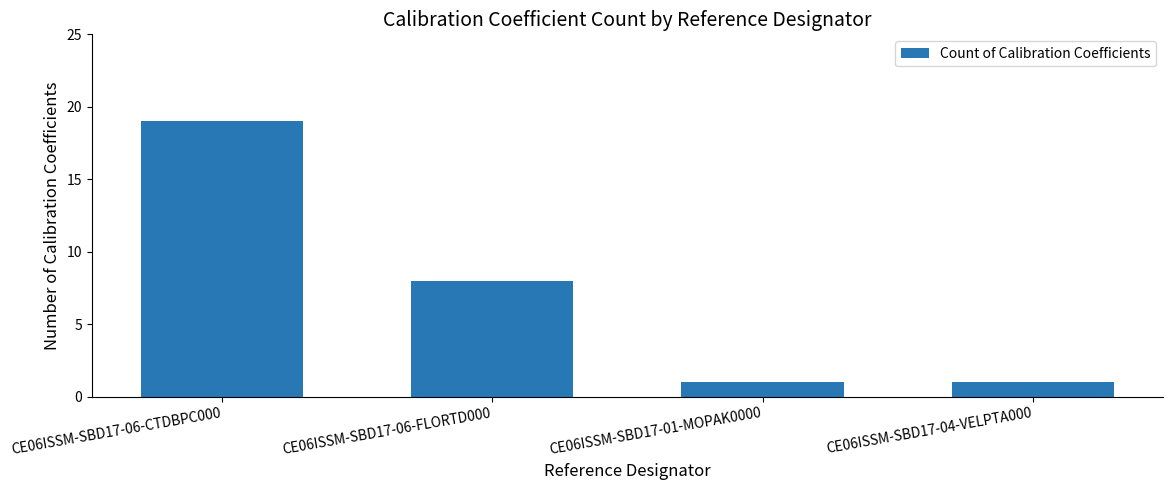

Reading left to right, what are all the values shown in this chart?

19	8	1	1